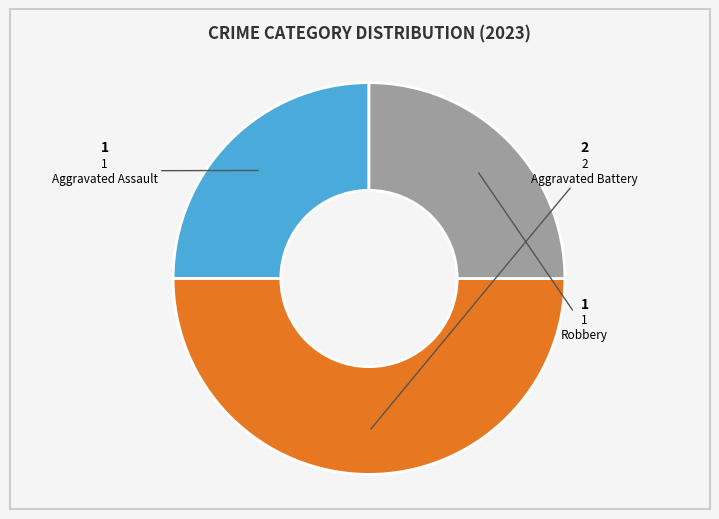

To the nearest percent, what is the difference between the largest and smallest slice percentages?

25%